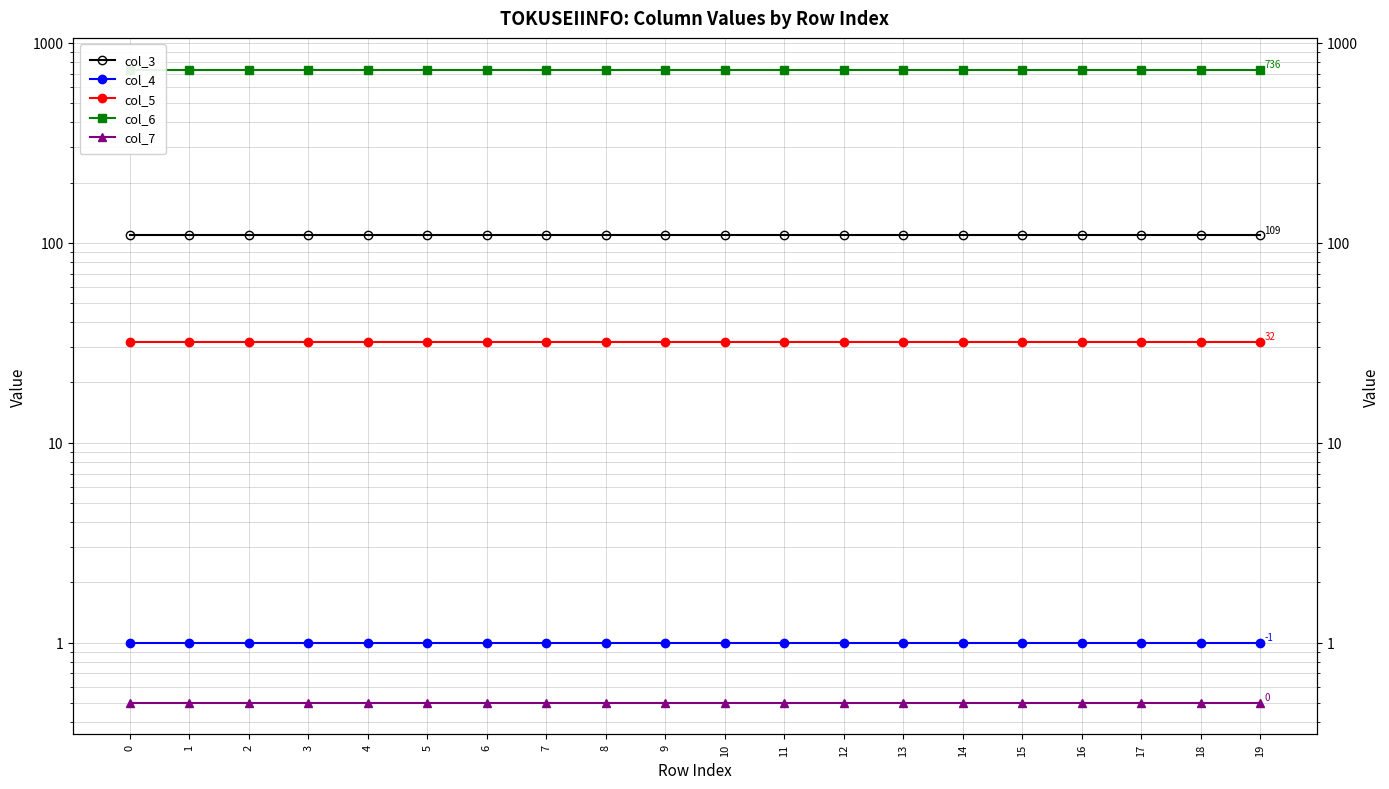

True or false: col_3 and col_7 intersect in this chart.

False